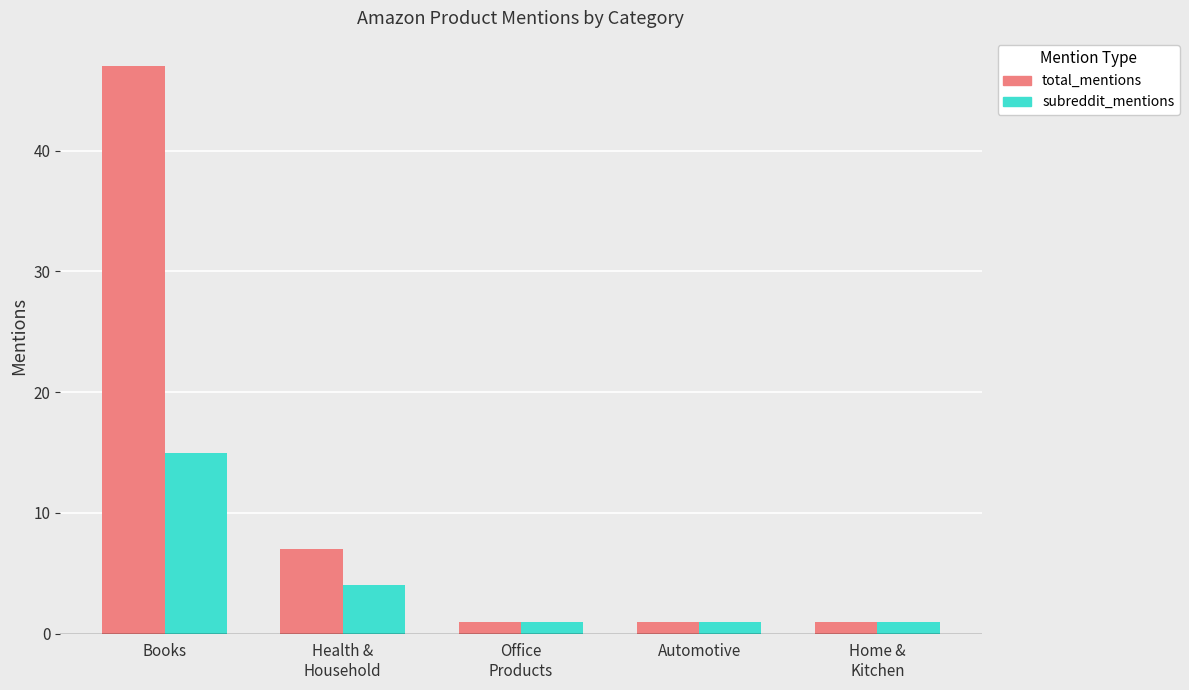

At which category is the sum across all series the highest?

Books